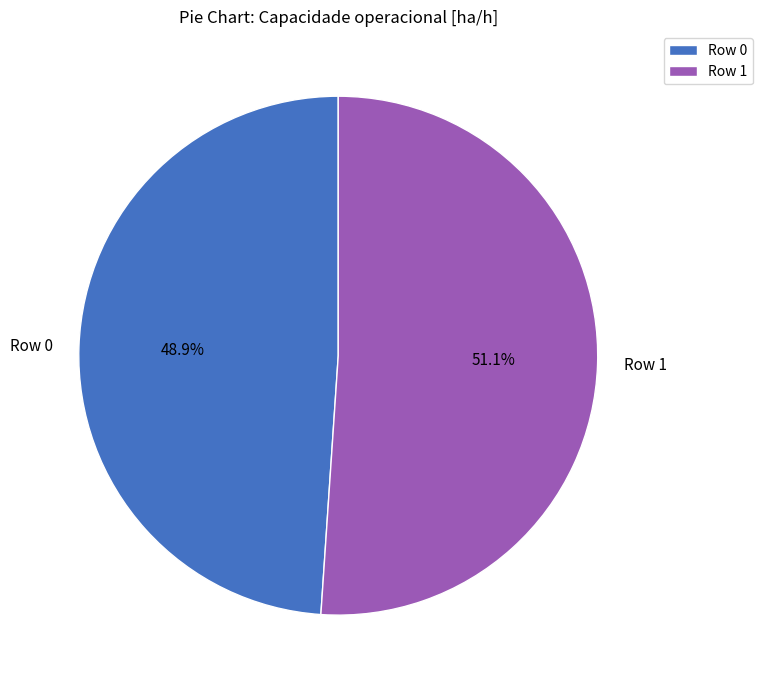

What is the ratio of the value at Row 0 to the value at Row 1?

1.0